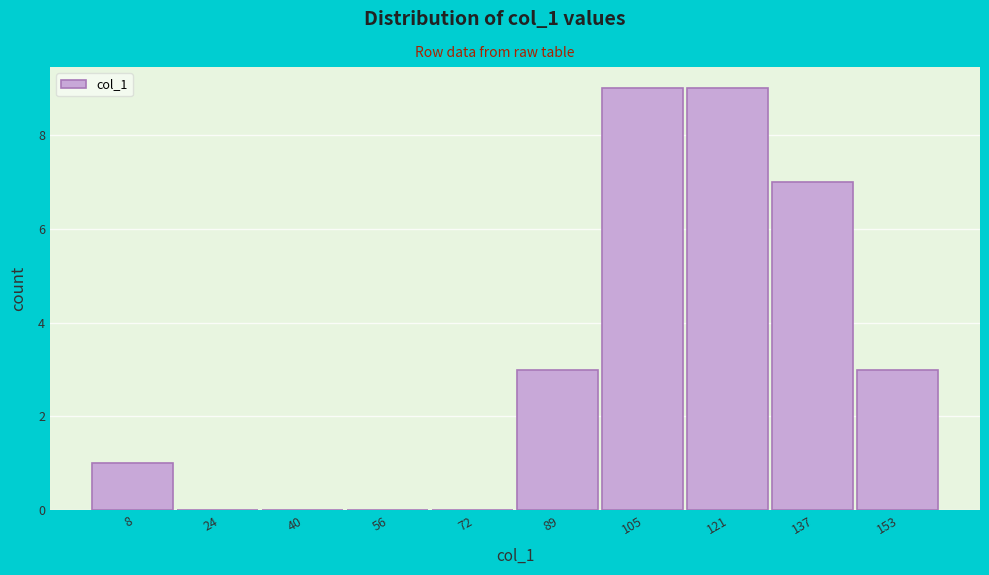

What is the height of the bar covering 145.8 to 162.0 on the x-axis? Neither the bar edges nor the heights are printed on the chart, so give them approximately, as read against the axes.

3